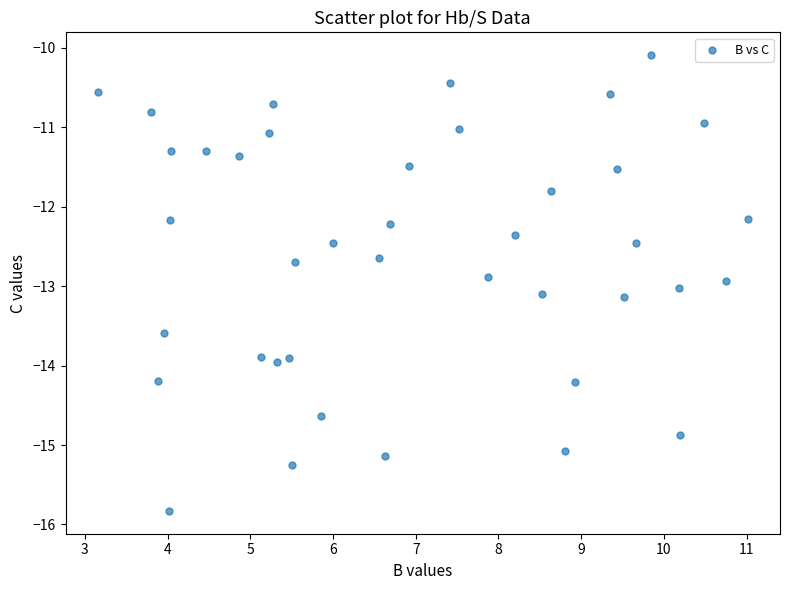

What is the range of Y values (max minus min)?

5.7